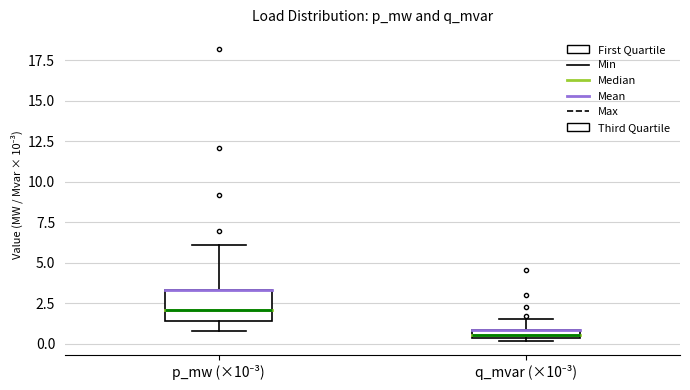

Which box is the tallest, from its lower edge to its upper edge?

p_mw (×10⁻³)